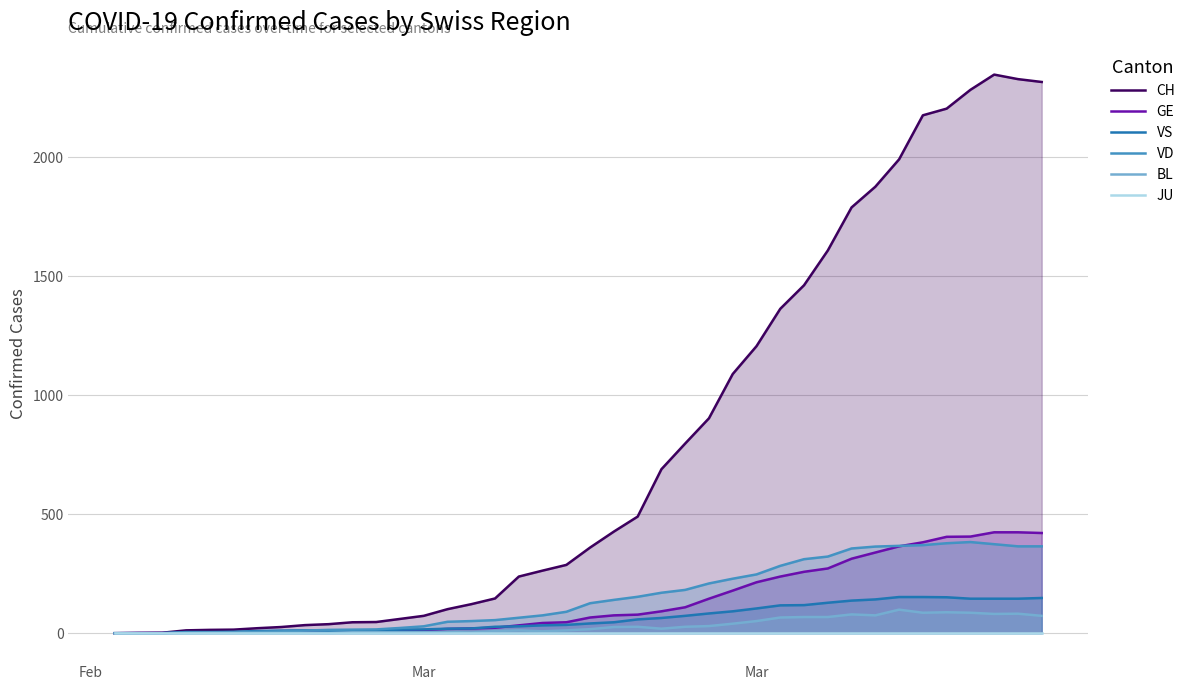

Reading right to left, list all the values displayed in this chart.

CH: 2316	2328	2347	2283	2204	2176	1991	1876	1789	1608	1462	1363	1206	1089	903	797	689	490	427	360	287	263	238	146	122	101	73	60	47	46	38	34	26	21	15	14	12	2	1	0
GE: 421	424	424	406	405	382	365	339	313	272	258	238	214	179	145	109	92	78	75	66	46	43	33	23	20	18	13	9	7	7	5	4	4	3	3	3	2	1	1	0
VS: 148	145	145	145	151	152	152	142	137	128	118	117	104	92	83	73	64	58	46	41	35	33	29	27	20	19	16	15	11	11	10	12	11	9	6	5	5	0	0	0
VD: 365	365	374	383	378	370	367	364	356	322	311	283	247	229	209	182	170	153	140	126	90	75	65	55	51	48	29	22	16	15	14	11	8	6	4	4	4	0	0	0
BL: 73	82	81	86	88	86	99	75	79	68	68	66	51	40	30	27	19	27	26	17	12	8	12	9	3	5	4	4	4	4	1	1	1	1	1	1	0	0	0	0
JU: 0	0	0	0	0	0	0	0	0	0	0	0	0	0	0	0	0	0	0	0	0	0	0	0	0	0	0	0	0	0	0	0	0	0	0	0	0	0	0	0